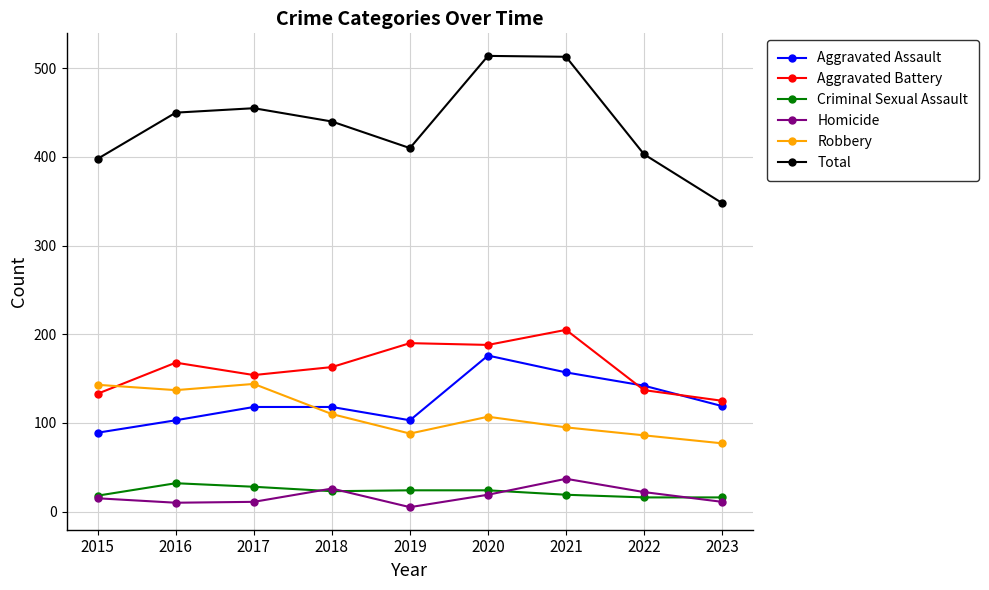

At which category does Homicide reach its first local peak?

2018